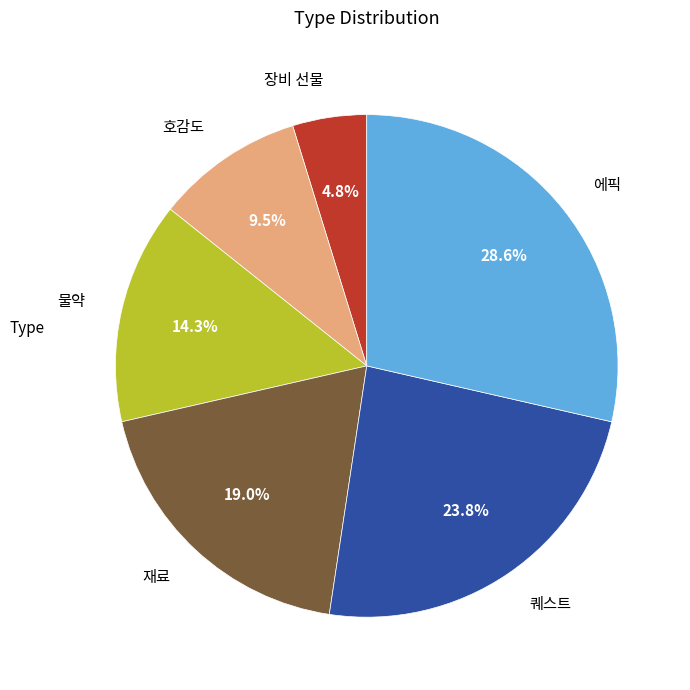

Approximately how many times larger is the value at 장비 선물 compared to 퀘스트?

0.2